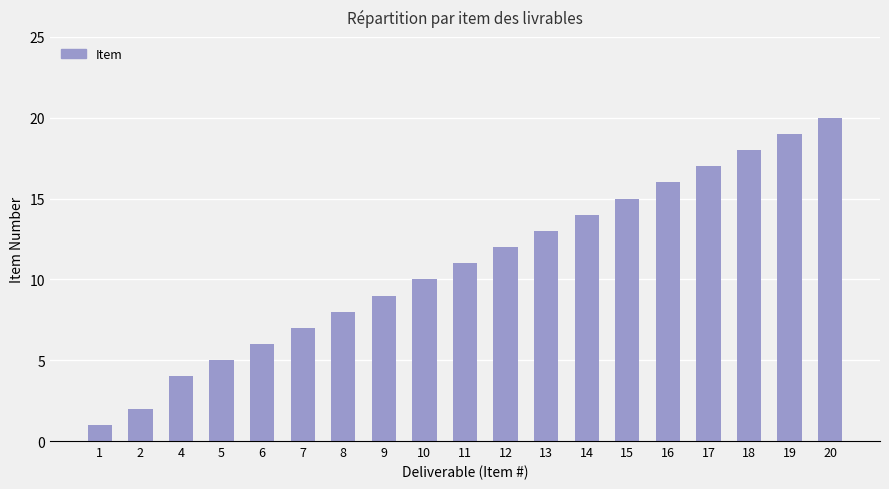

Between 17 and 11, which is larger?

17